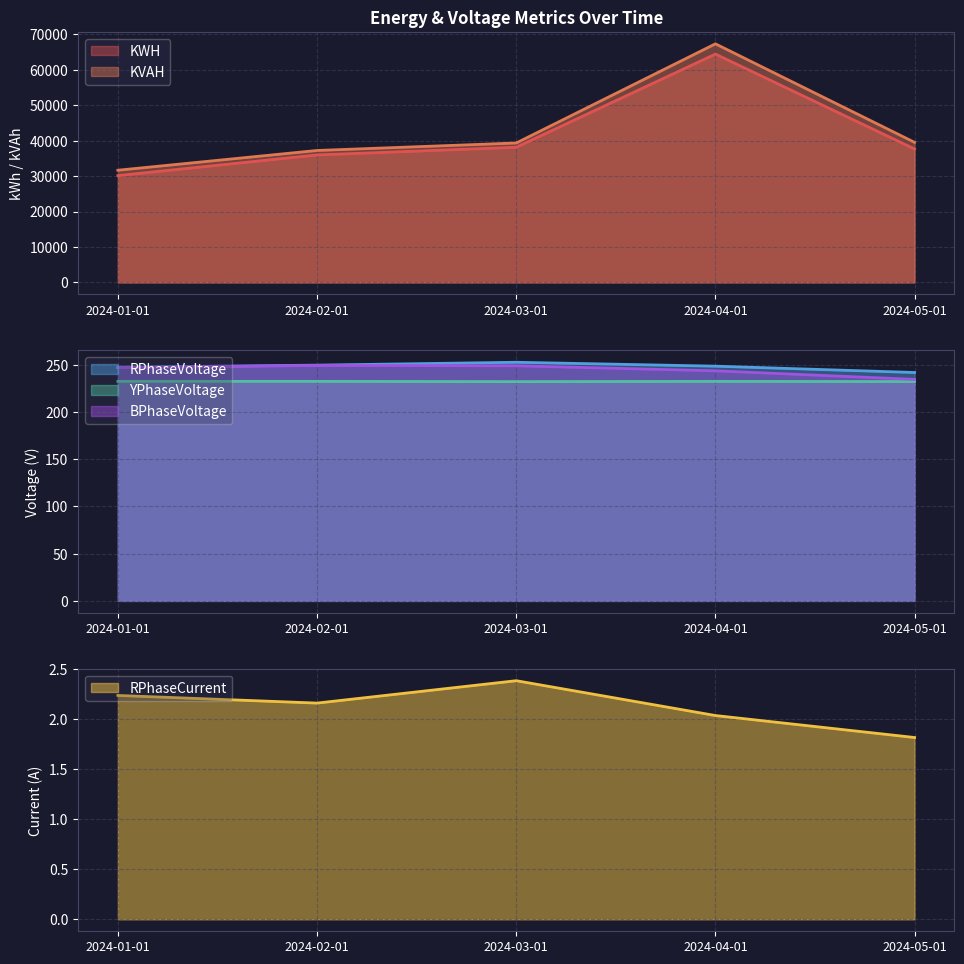

Where is the first local maximum for RPhaseCurrent?

2024-03-01